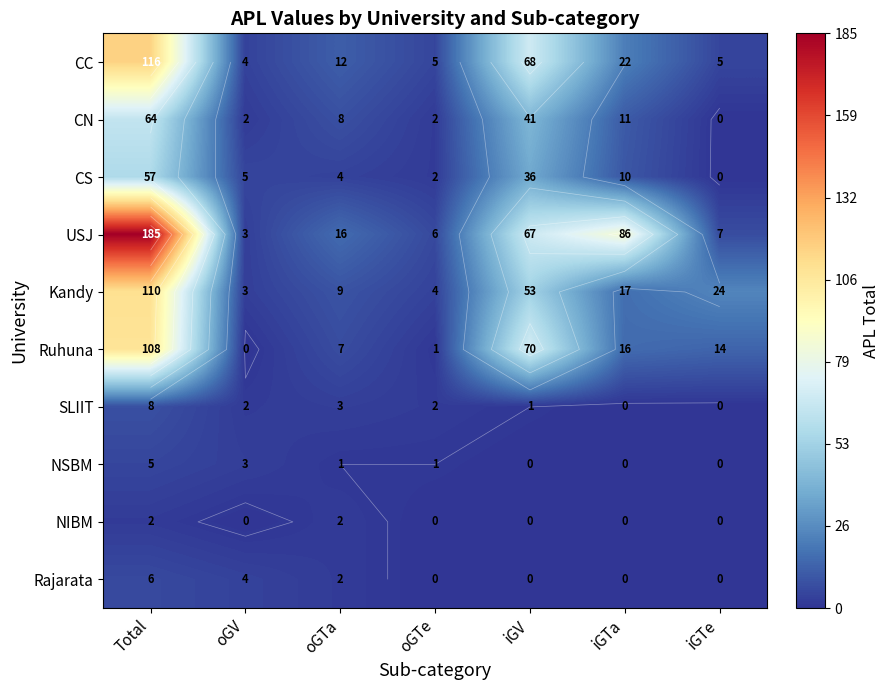

List the labels in order of NSBM value, smallest first.

iGV, iGTa, iGTe, oGTa, oGTe, oGV, Total